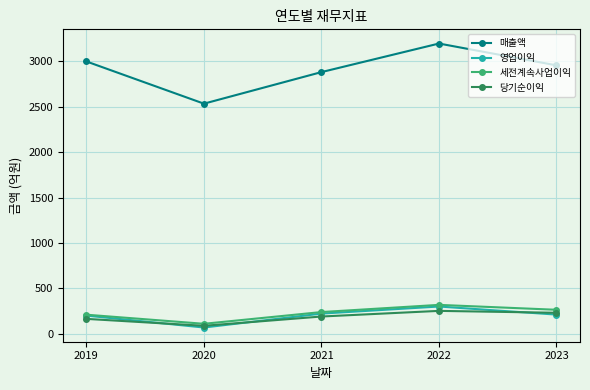

What is the difference between the second highest and second lowest values in the 세전계속사업이익 series?

54